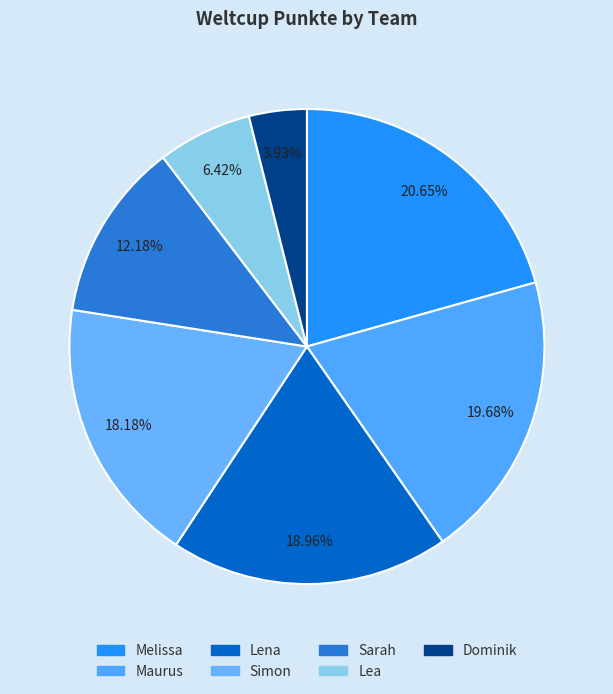

What is the total percentage of Lena and Sarah?

31.1%